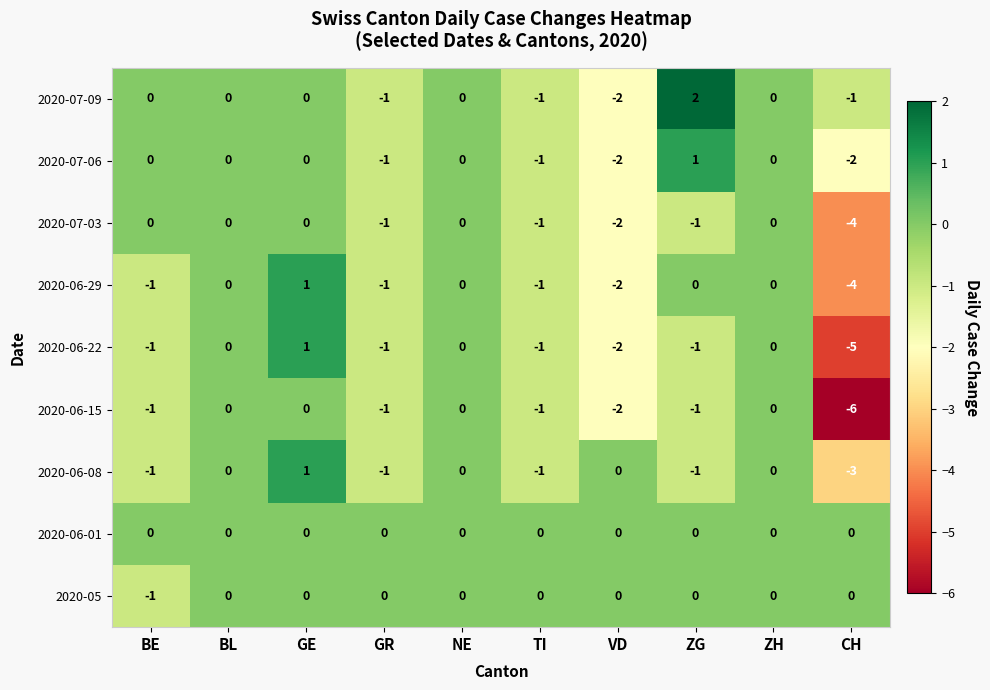

Which series has the largest total across all categories?

2020-06-01